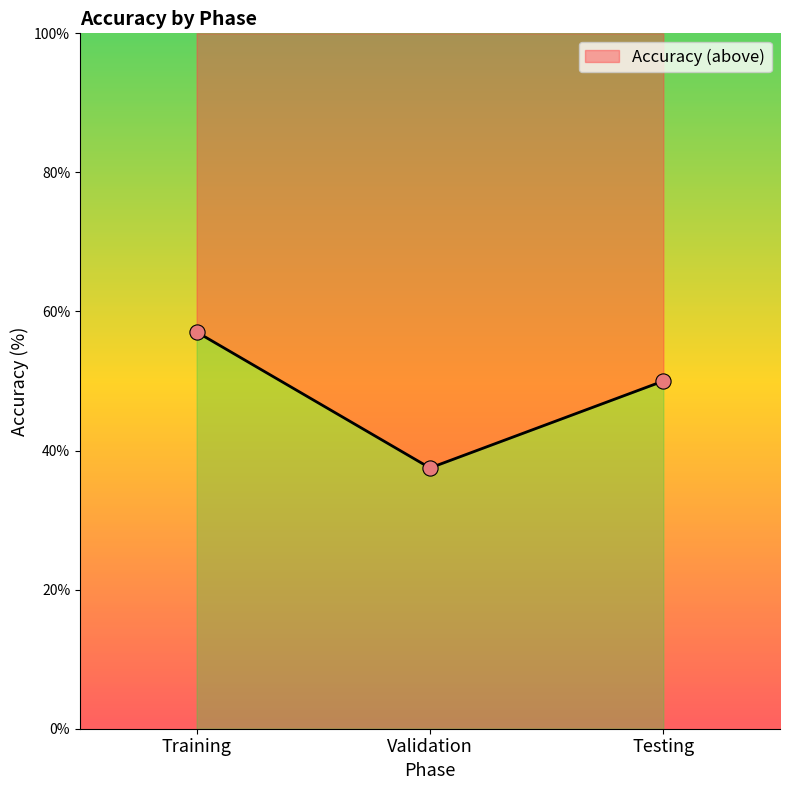

Between Testing and Validation, which is larger?

Testing